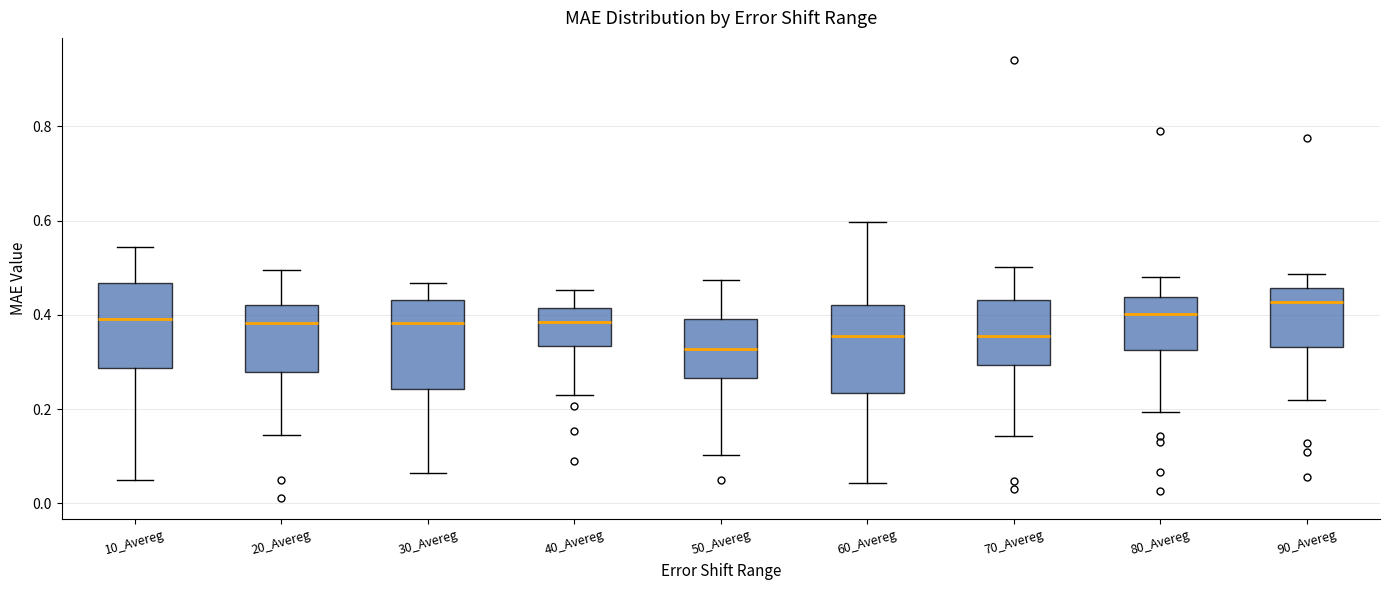

Where is the lower edge of the box for 60_Avereg on the y-axis? The values are not printed on the chart, so give them approximately, as read against the axis.

0.24